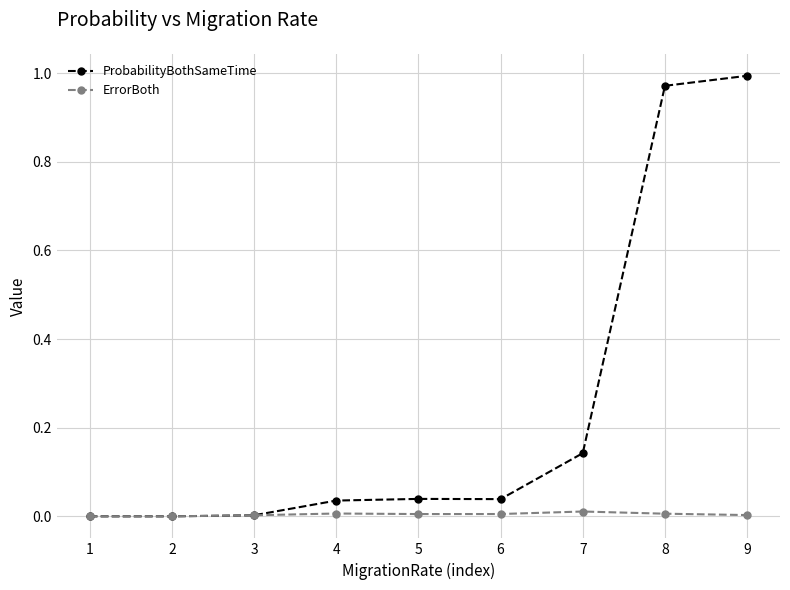

Which category has the highest value across all series?

9